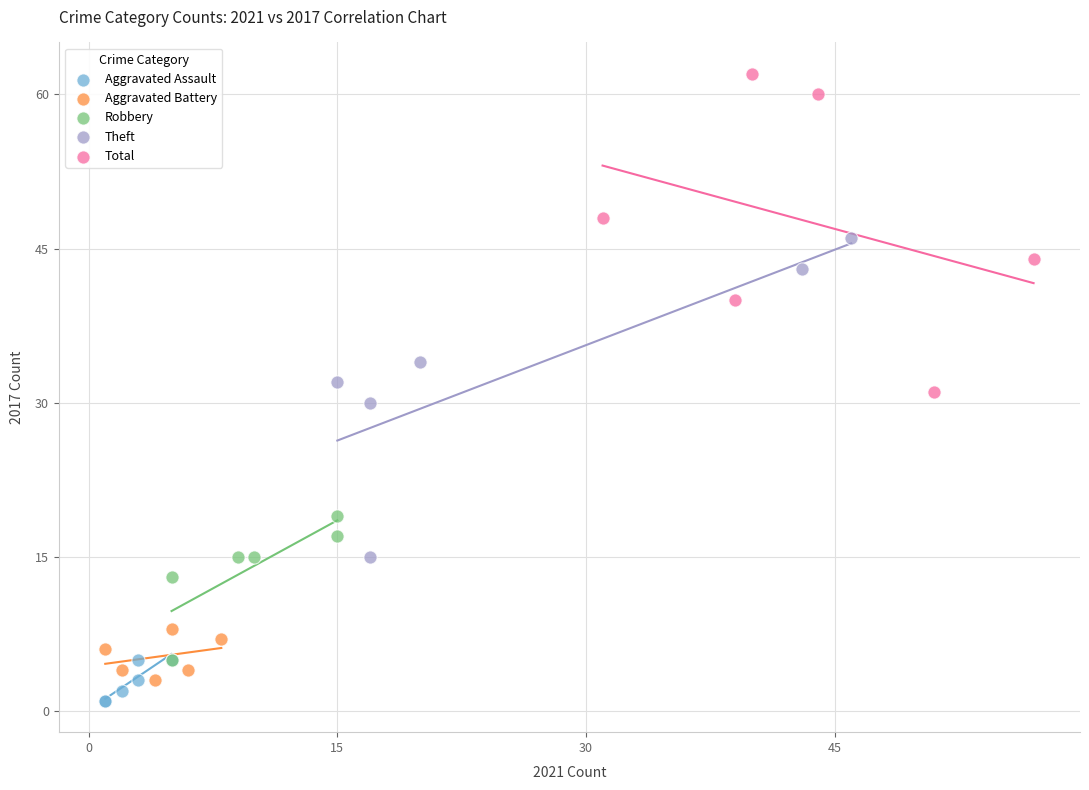

Which series contains the highest Y value?

Total